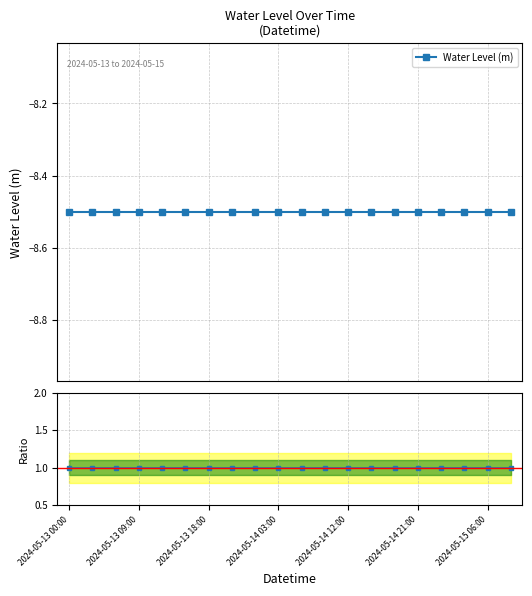

Is it true that Water Level (m) equals -8.5 at 2024-05-14 03:00?

True